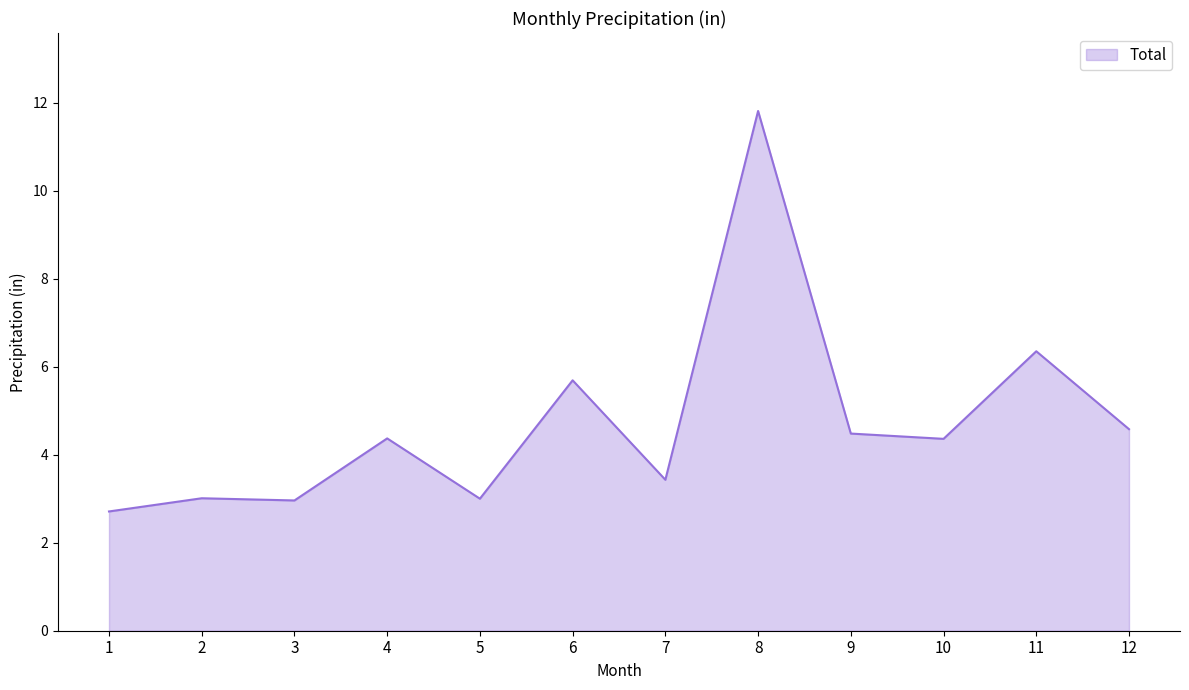

Count the number of values greater than 4.

7